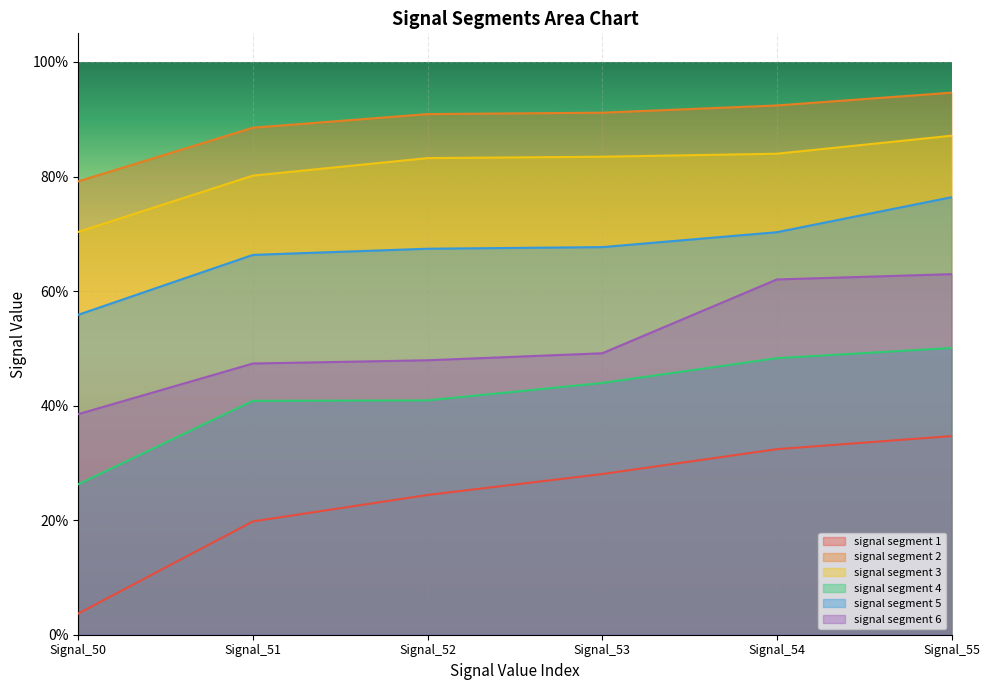

How many lines are shown in the chart?

6